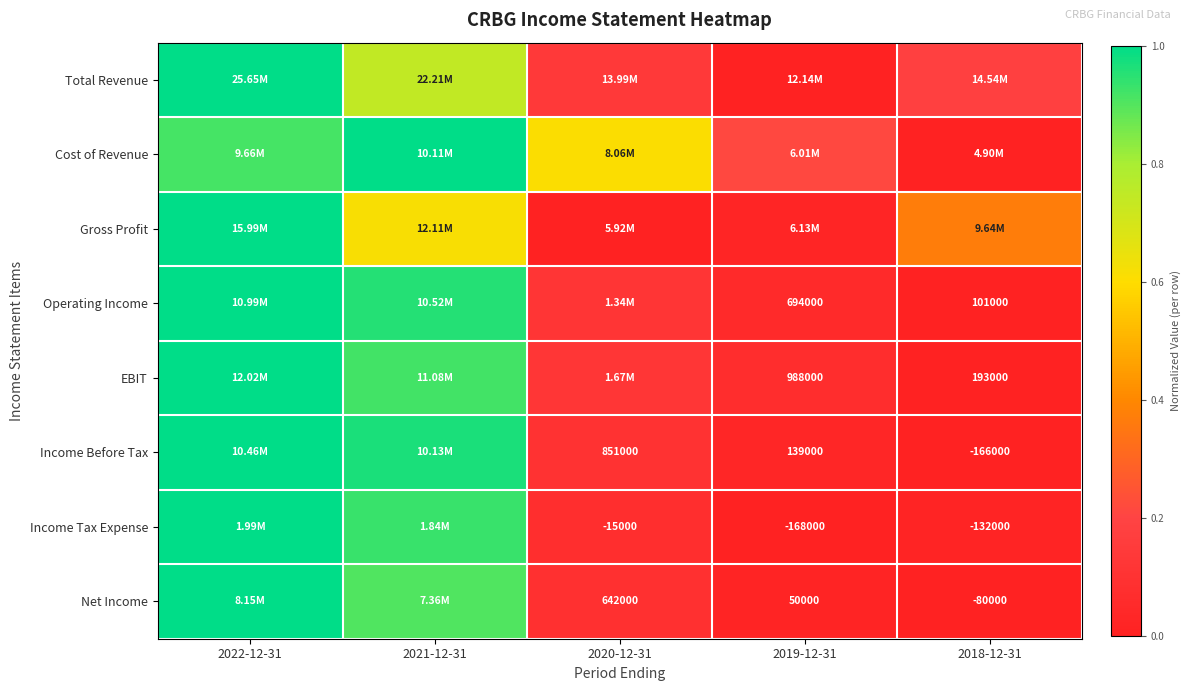

True or false: Total Revenue has a value of 0.7 at 2021-12-31.

True